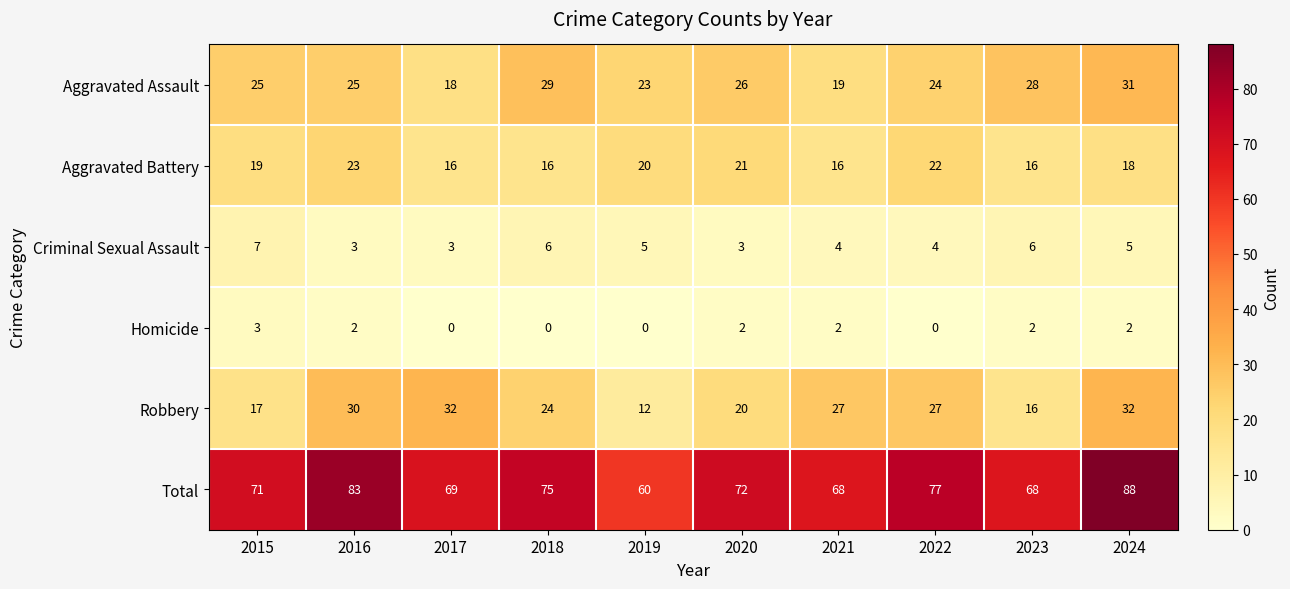

What is the difference between the second highest and second lowest values in the Robbery series?

16